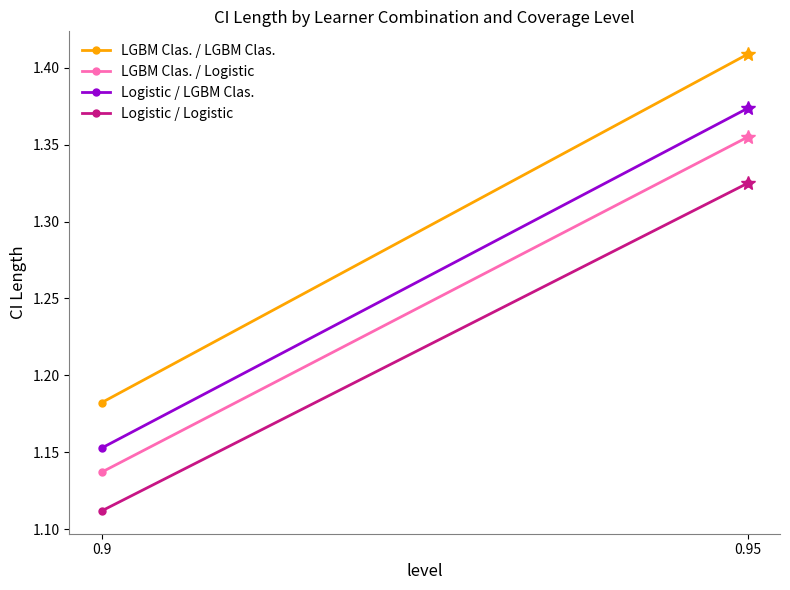

What is the average value of the LGBM Clas. / Logistic series?

1.2